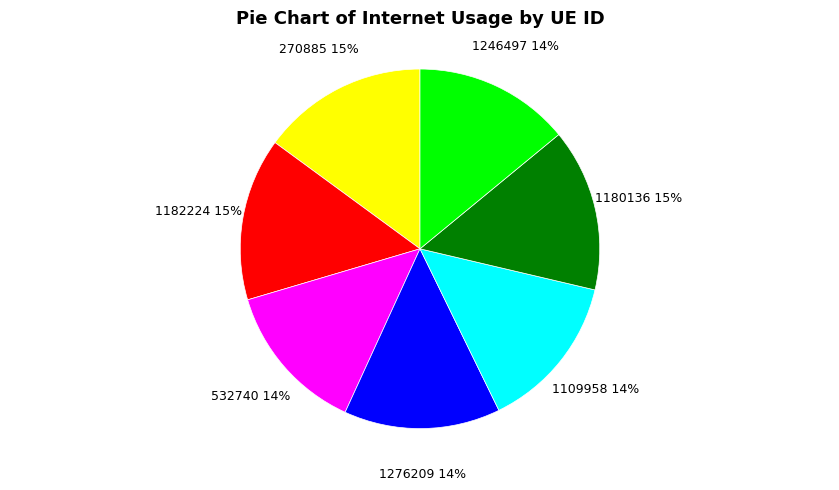

Does 270885 account for over 50% of the chart?

No